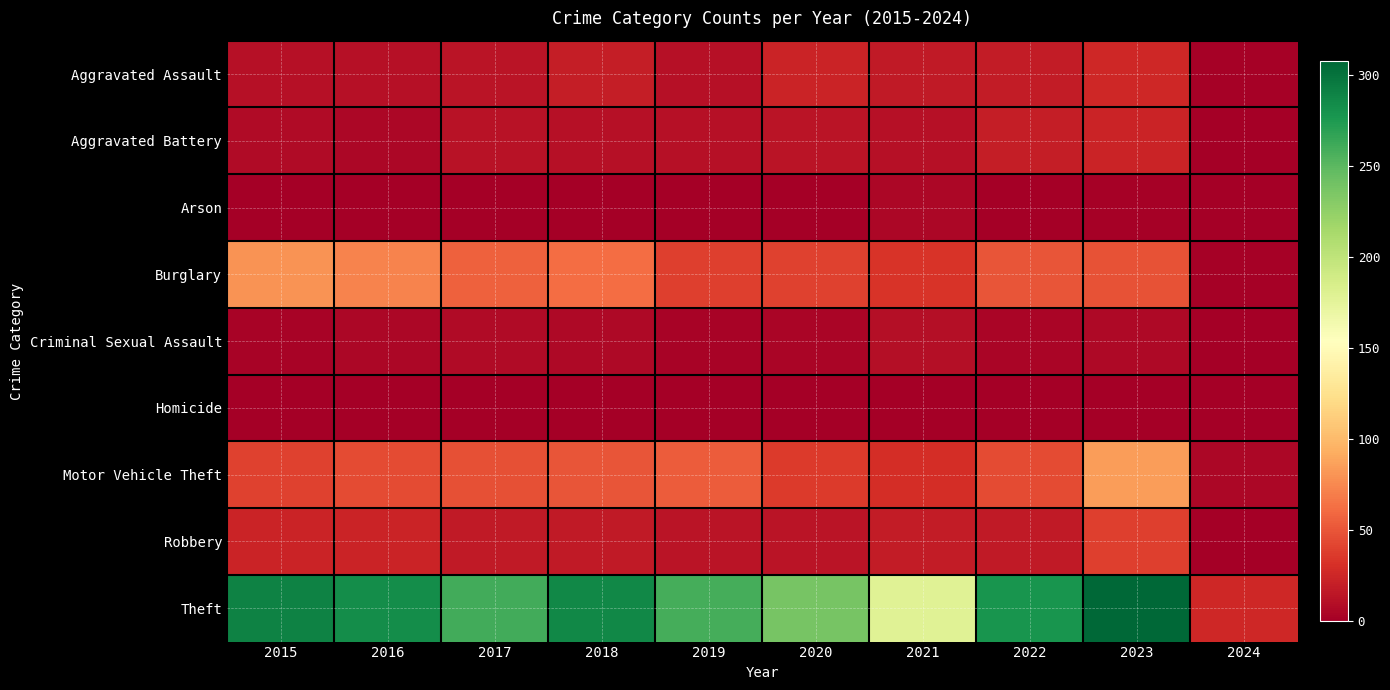

Reading left to right, transcribe all the data shown in this chart.

Aggravated Assault: 2015=11	2016=12	2017=14	2018=20	2019=12	2020=23	2021=18	2022=19	2023=26	2024=2
Aggravated Battery: 2015=8	2016=6	2017=13	2018=11	2019=12	2020=14	2021=12	2022=20	2023=23	2024=0
Arson: 2015=1	2016=0	2017=1	2018=0	2019=1	2020=0	2021=6	2022=0	2023=2	2024=0
Burglary: 2015=80	2016=73	2017=56	2018=62	2019=39	2020=40	2021=33	2022=50	2023=49	2024=2
Criminal Sexual Assault: 2015=3	2016=5	2017=8	2018=7	2019=3	2020=4	2021=10	2022=4	2023=7	2024=0
Homicide: 2015=1	2016=1	2017=1	2018=1	2019=0	2020=0	2021=1	2022=1	2023=0	2024=0
Motor Vehicle Theft: 2015=40	2016=45	2017=47	2018=50	2019=54	2020=37	2021=30	2022=45	2023=85	2024=6
Robbery: 2015=24	2016=24	2017=18	2018=17	2019=14	2020=14	2021=19	2022=18	2023=39	2024=1
Theft: 2015=290	2016=283	2017=261	2018=287	2019=259	2020=238	2021=179	2022=279	2023=308	2024=26